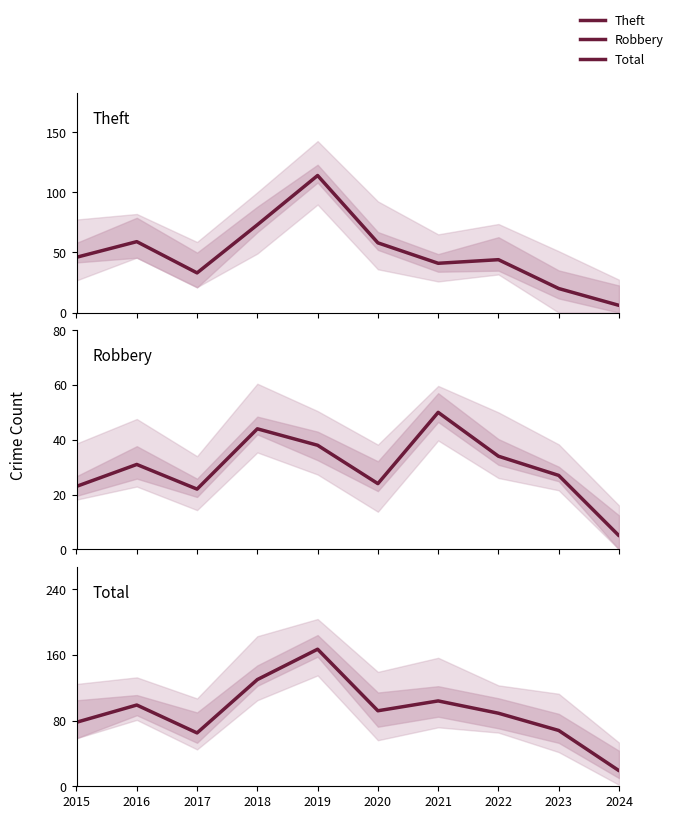

How many distinct data groups are displayed?

3